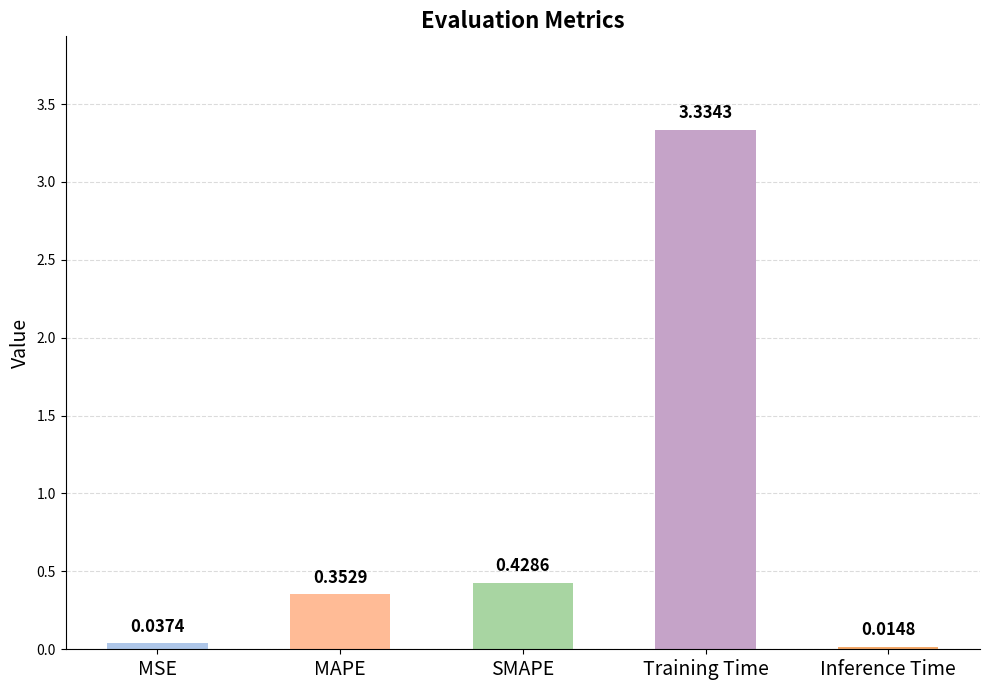

The chart shows a value of 0.3 at SMAPE. True or false?

False